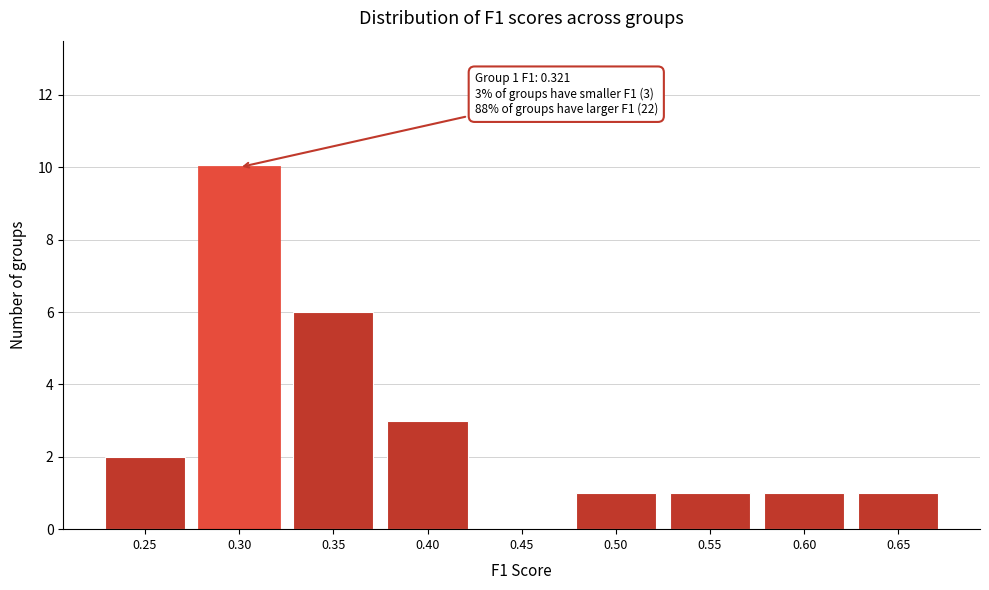

Reading left to right, transcribe all the data shown in this chart.

0.25=2	0.30=10	0.35=6	0.40=3	0.45=0	0.50=1	0.55=1	0.60=1	0.65=1